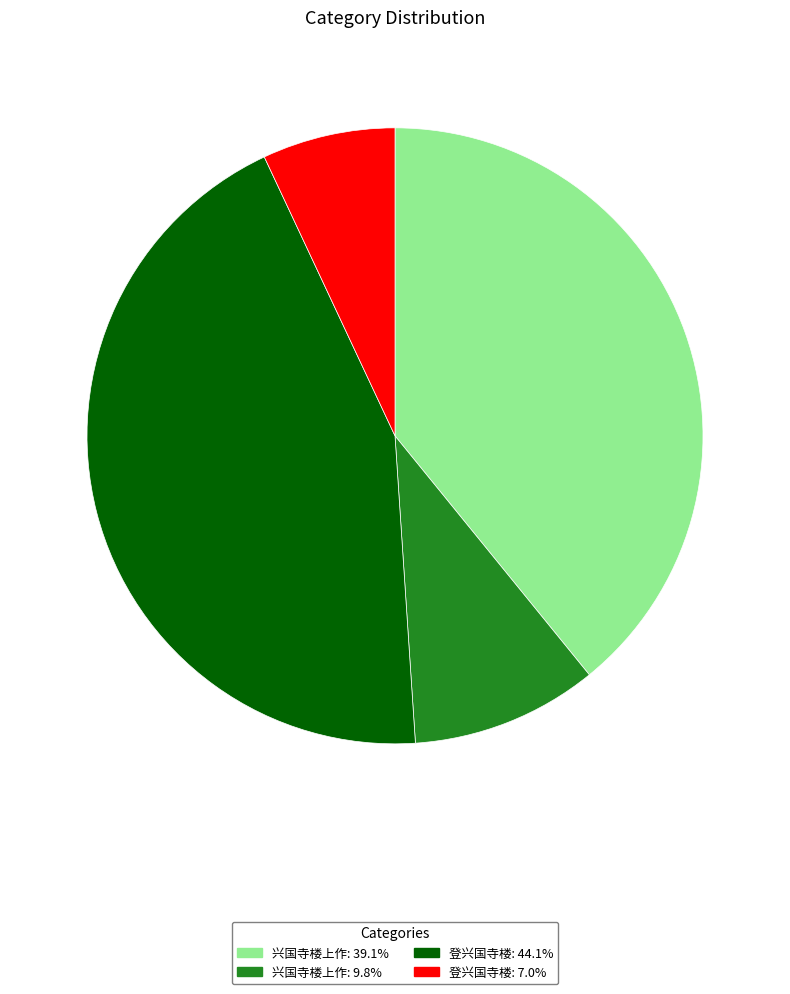

Do 登兴国寺楼: 7.0% and 兴国寺楼上作: 39.1% together represent more than half of the pie?

No